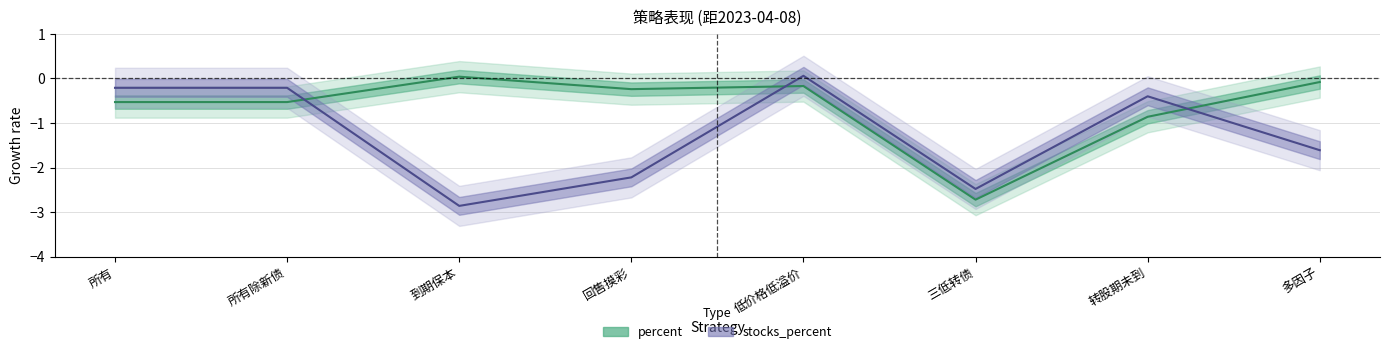

Does the chart have visible grid lines?

Yes